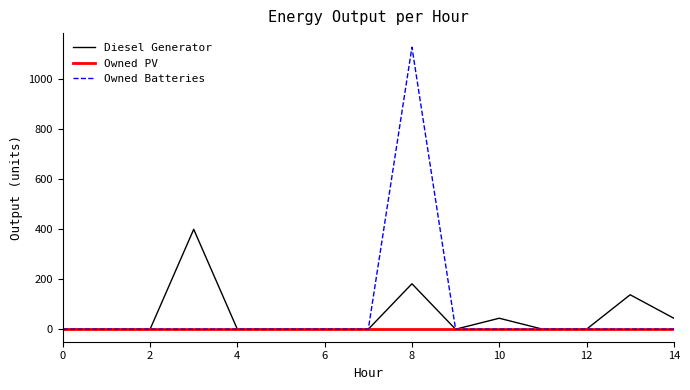

List the series in order of their peak value, lowest first.

Owned PV, Diesel Generator, Owned Batteries